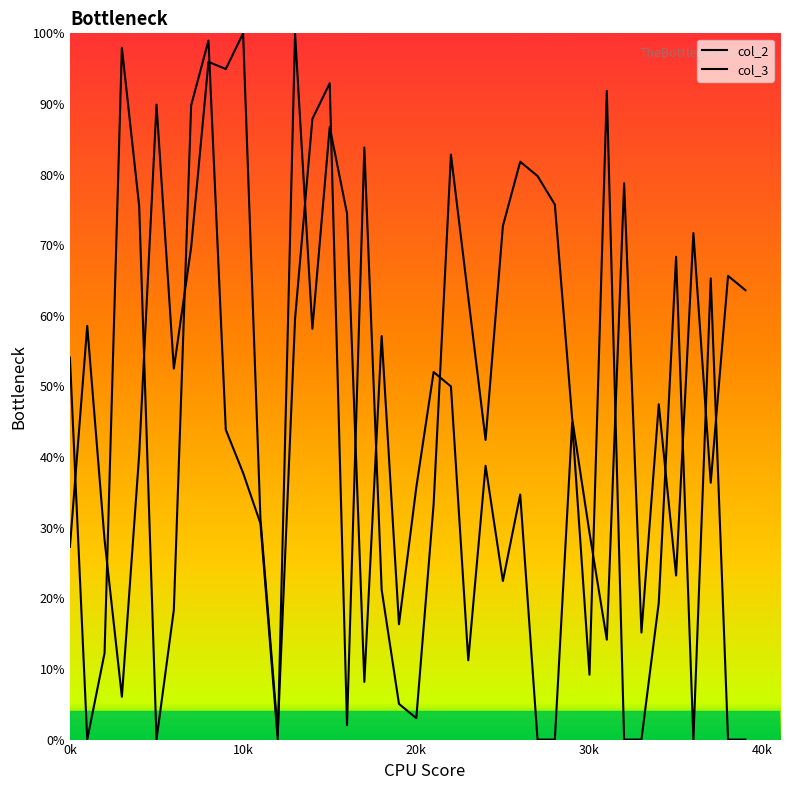

True or false: col_2 has more than 2 interior local peaks.

True